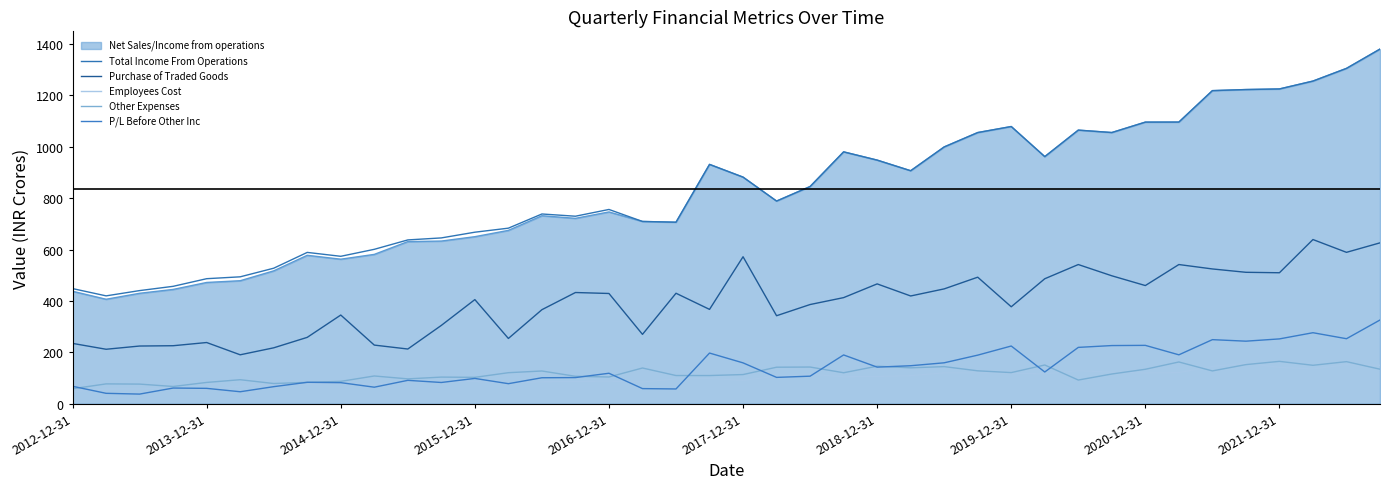

What is the minimum value shown in the chart?

37.7